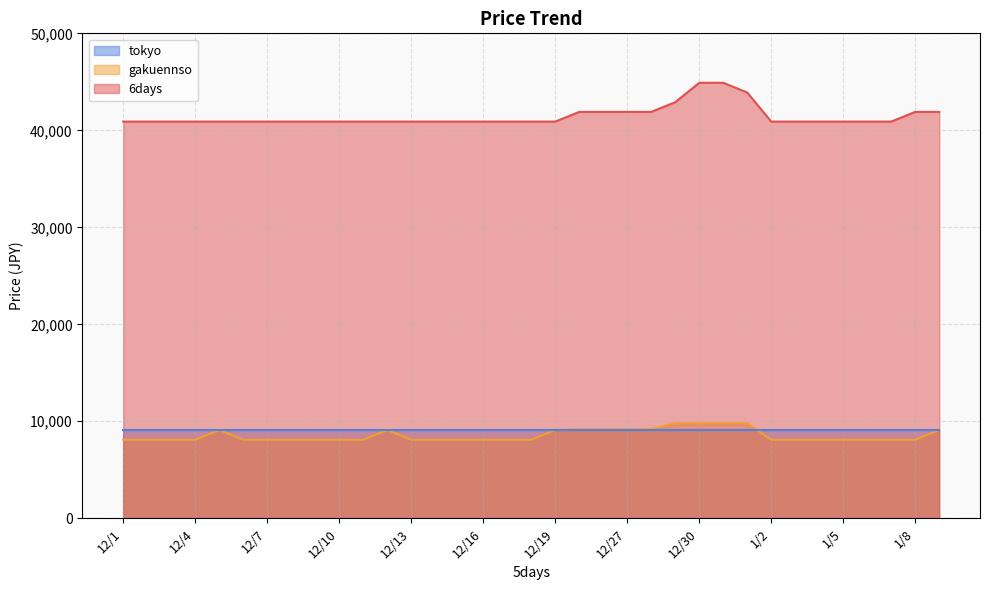

Which category has the highest value in the 6days series?

12/30